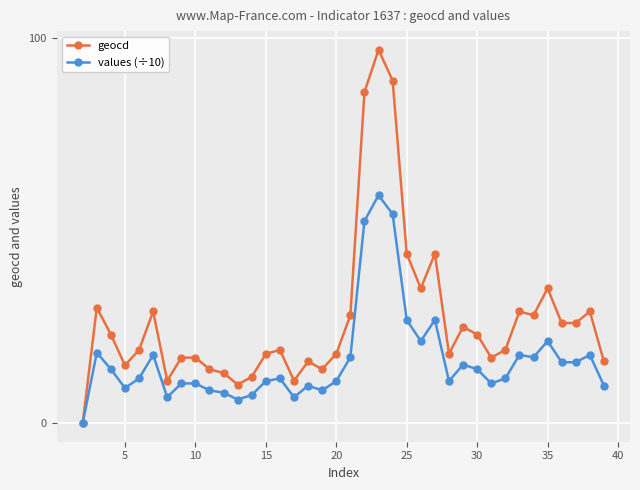

Which series has the largest total across all categories?

geocd